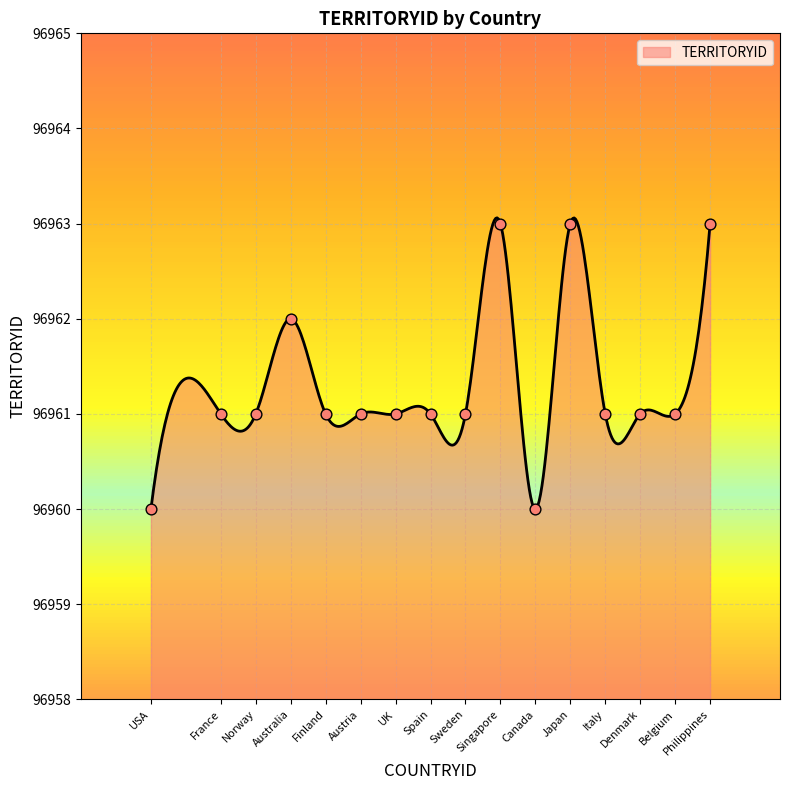

Which has a higher value, Italy or Japan?

Japan